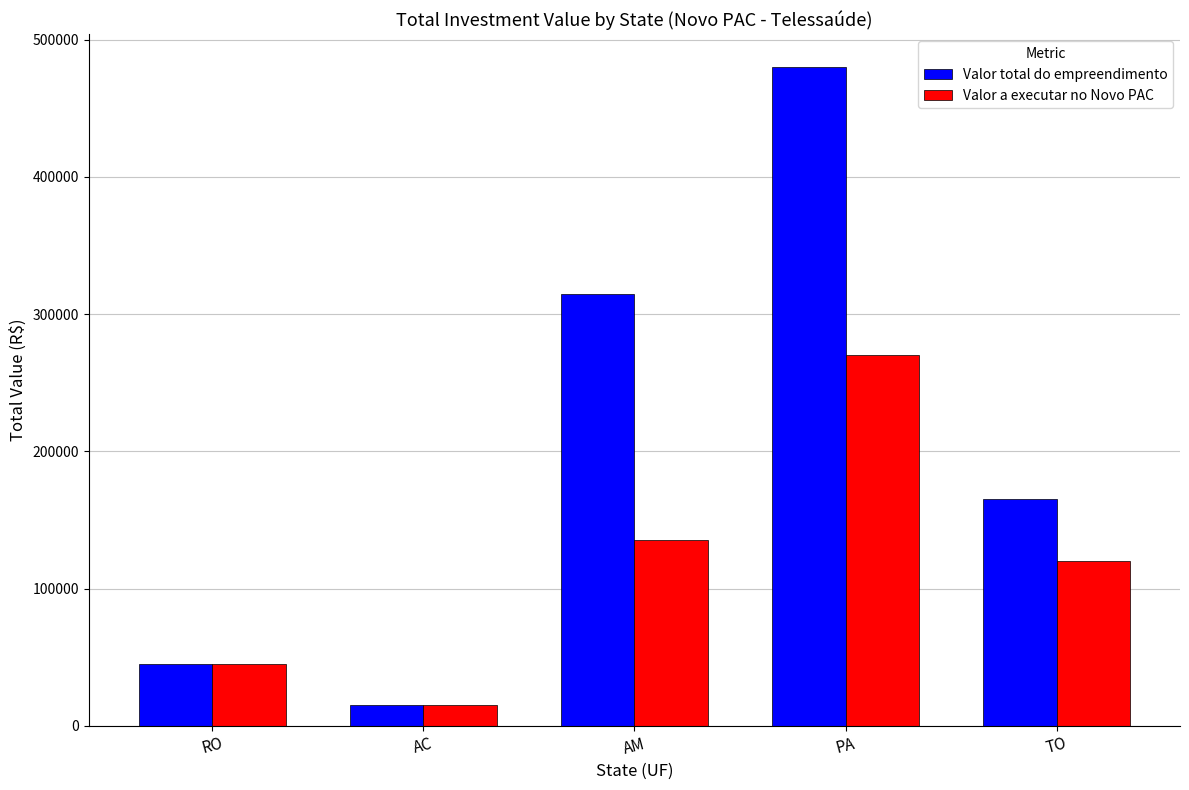

What is the value of the Valor total do empreendimento bar at the 1st from the left?

45000